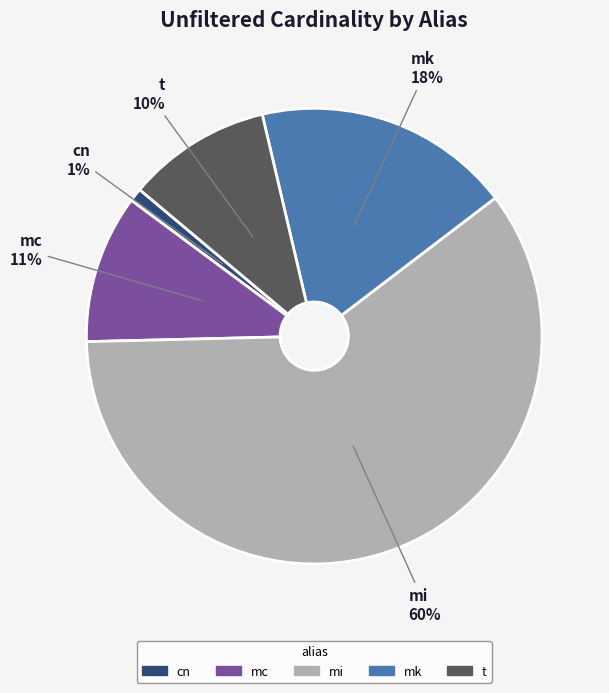

What percentage is the mi slice, to the nearest percent?

60%